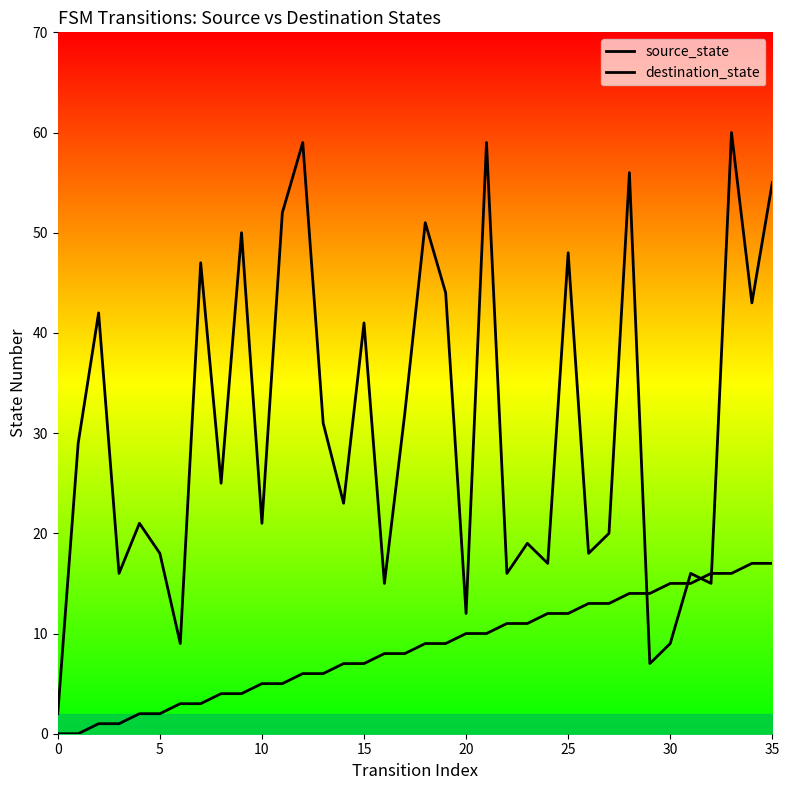

Is the value of destination_state at 21 greater than the value of source_state at 13?

Yes